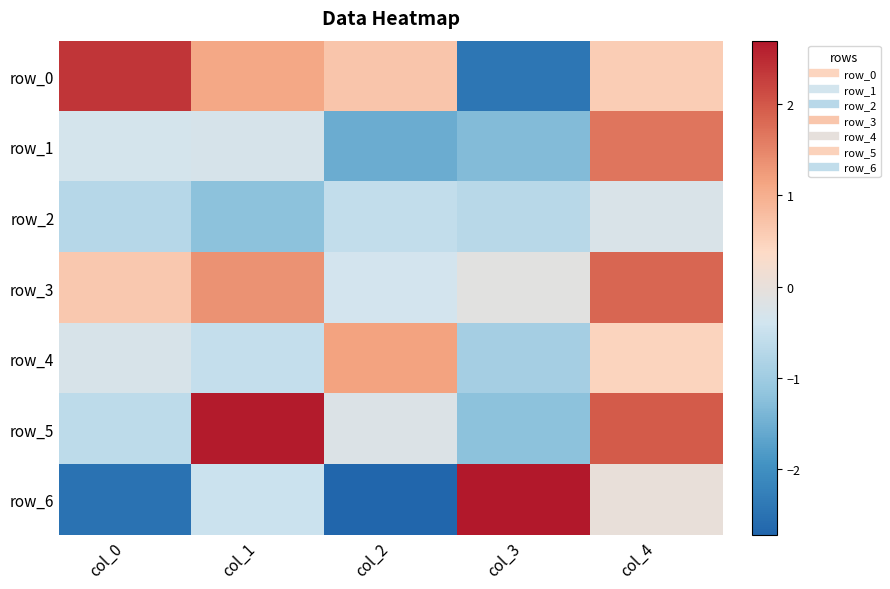

Reading left to right, extract all data points from this chart.

row_0: col_0=2.4	col_1=1.1	col_2=0.7	col_3=-2.4	col_4=0.6
row_1: col_0=-0.3	col_1=-0.3	col_2=-1.5	col_3=-1.3	col_4=1.7
row_2: col_0=-0.7	col_1=-1.2	col_2=-0.6	col_3=-0.7	col_4=-0.3
row_3: col_0=0.6	col_1=1.4	col_2=-0.4	col_3=-0.1	col_4=1.8
row_4: col_0=-0.3	col_1=-0.5	col_2=1.2	col_3=-0.9	col_4=0.5
row_5: col_0=-0.6	col_1=2.6	col_2=-0.2	col_3=-1.2	col_4=2.0
row_6: col_0=-2.5	col_1=-0.5	col_2=-2.7	col_3=2.7	col_4=0.0